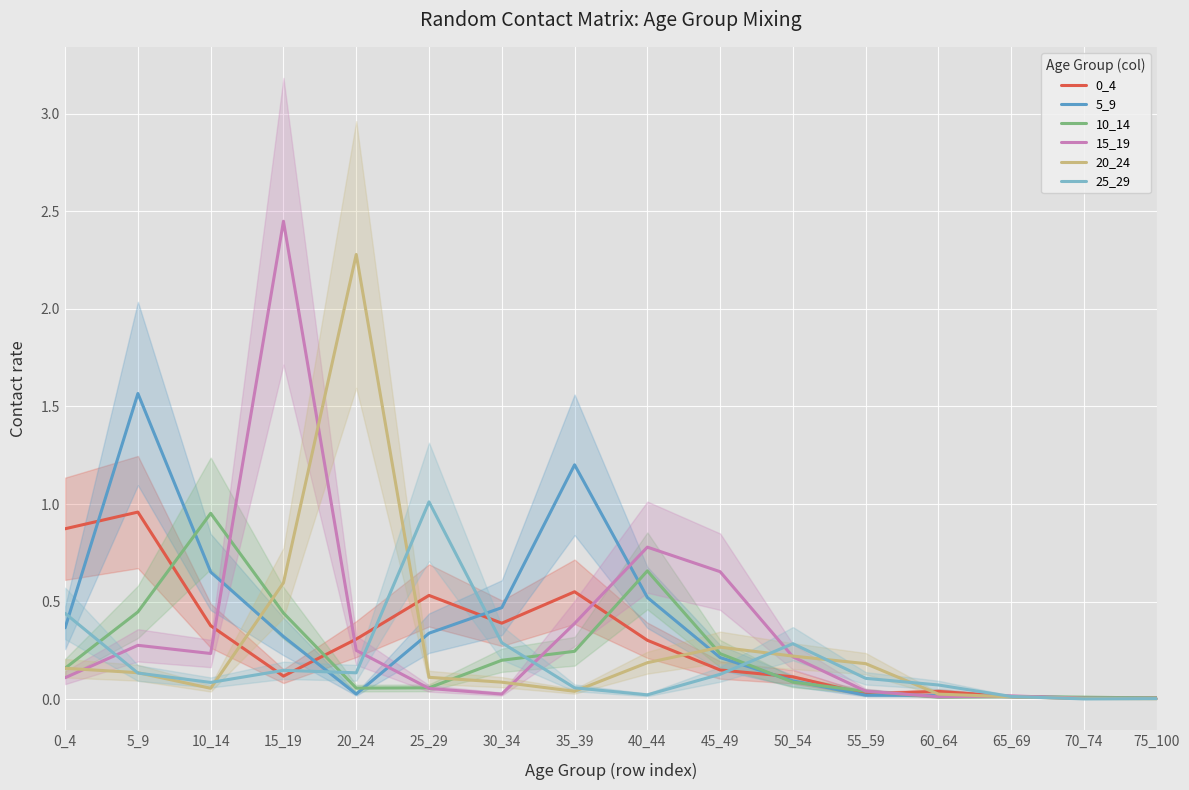

True or false: 20_24 and 5_9 cross at least once.

True